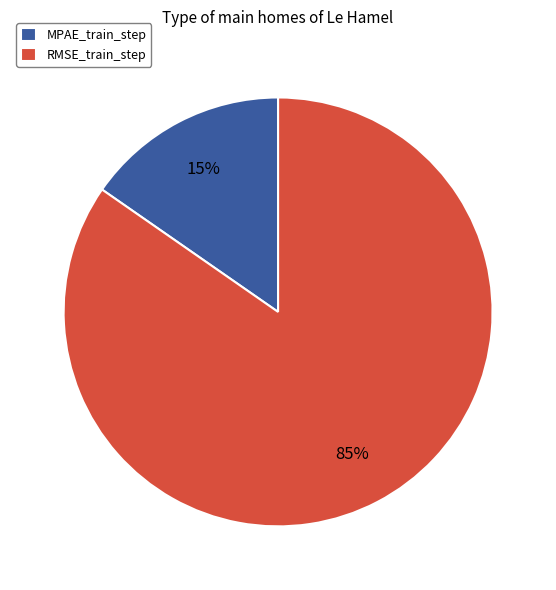

Is it true that MPAE_train_step is 25% of the pie?

False